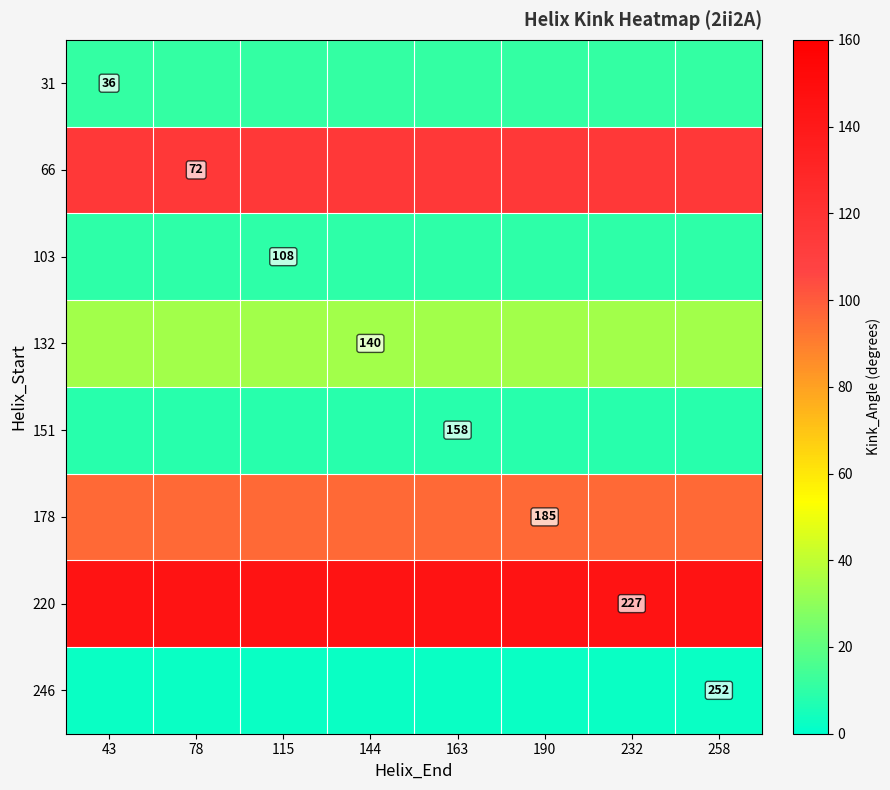

List the labels in order of 220 value, largest first.

43, 78, 115, 144, 163, 190, 232, 258